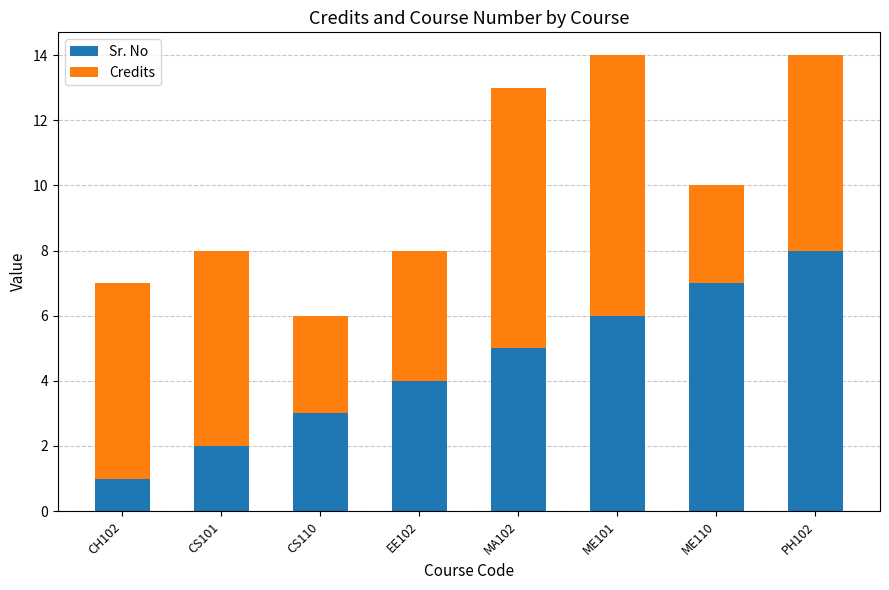

The value of Sr. No at CS110 is 3. True or false?

True